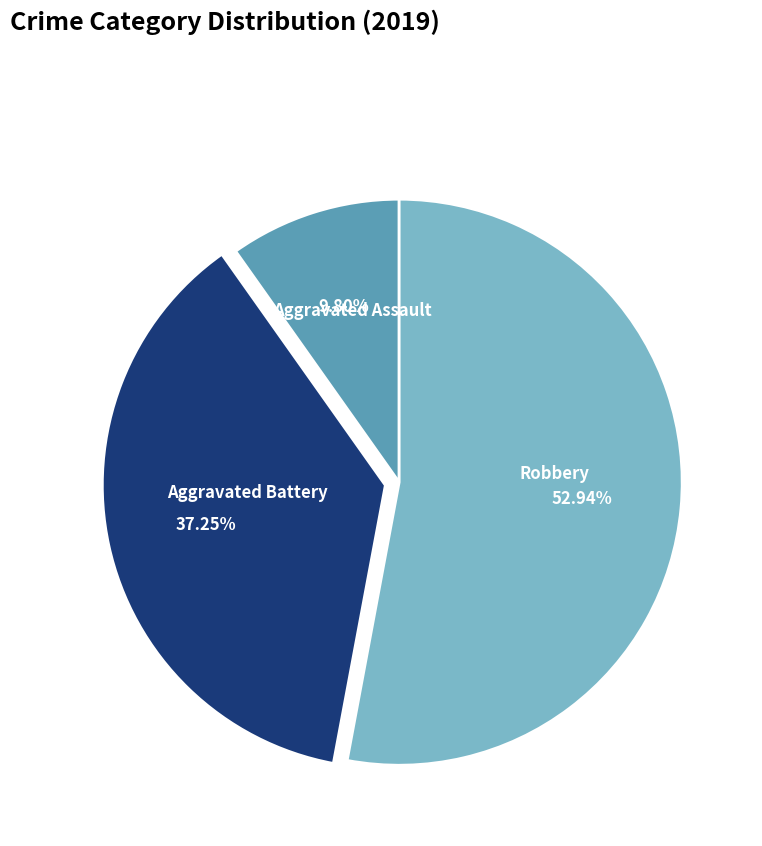

Is Robbery the majority of the pie?

Yes